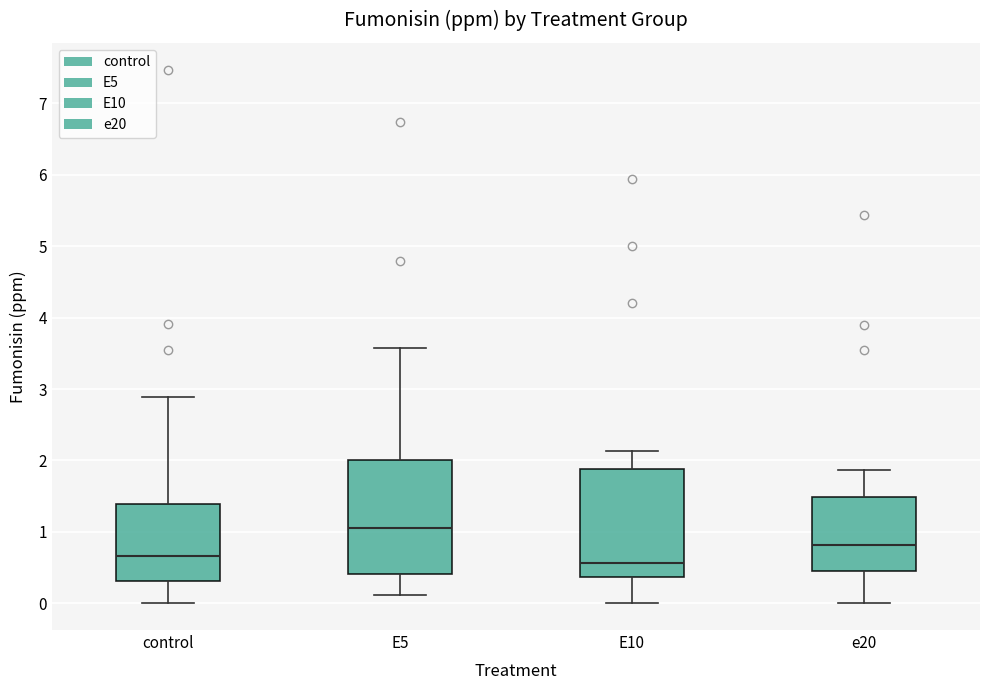

Reading left to right, transcribe this box plot: for each box, give where its median line is, the range the box spans, and where its two whiskers end, as read against the y-axis. The values are not printed on the chart, so give them approximately, as read against the axis.

control: median 0.7, box 0.3 to 1.4, whiskers 0.0 to 2.9
E5: median 1.0, box 0.4 to 2.0, whiskers 0.1 to 3.6
E10: median 0.6, box 0.4 to 1.9, whiskers 0.0 to 2.1
e20: median 0.8, box 0.4 to 1.5, whiskers 0.0 to 1.9